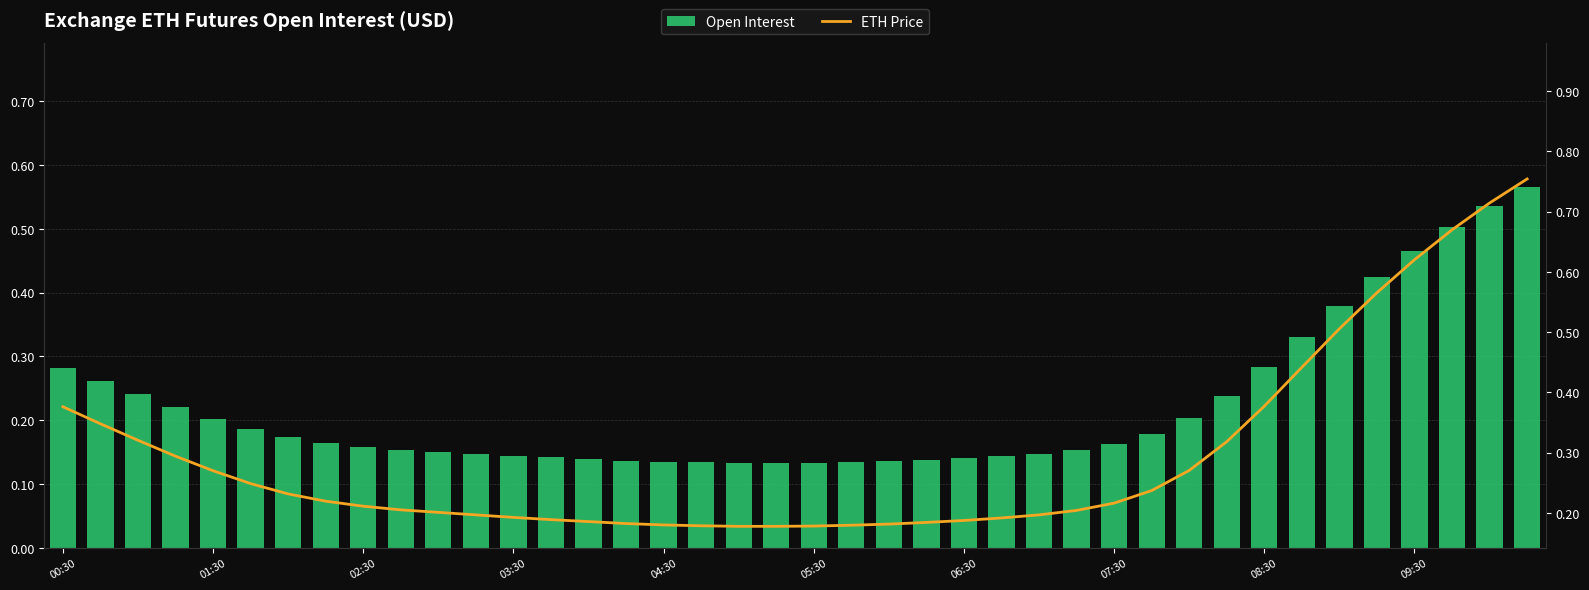

Is it true that ETH Price equals 0.8 at 39?

True